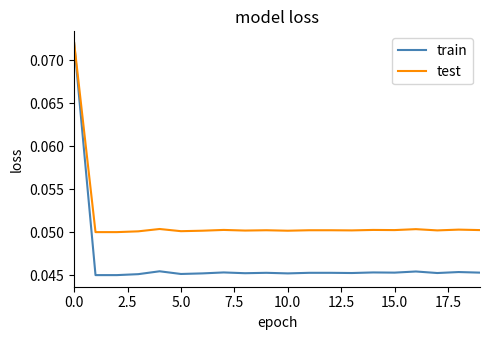

Which series has the largest total across all categories?

test